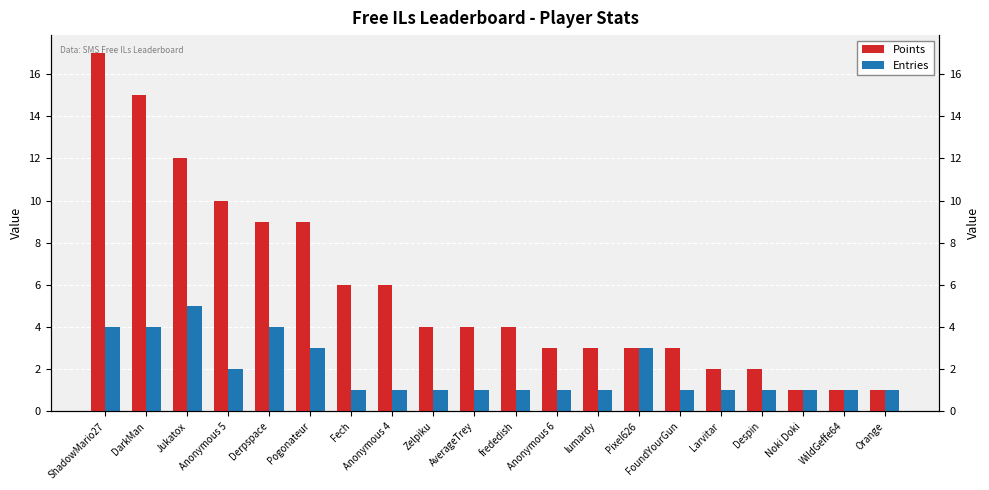

What is the label of the 12th bar from the left?

Anonymous 6